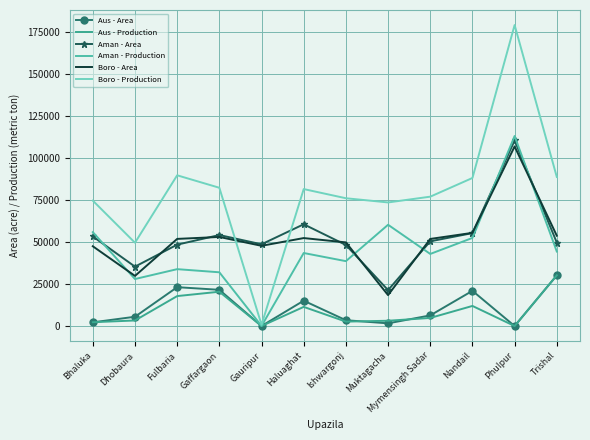

The Aman - Area series shows 49627 at Trishal. True or false?

True